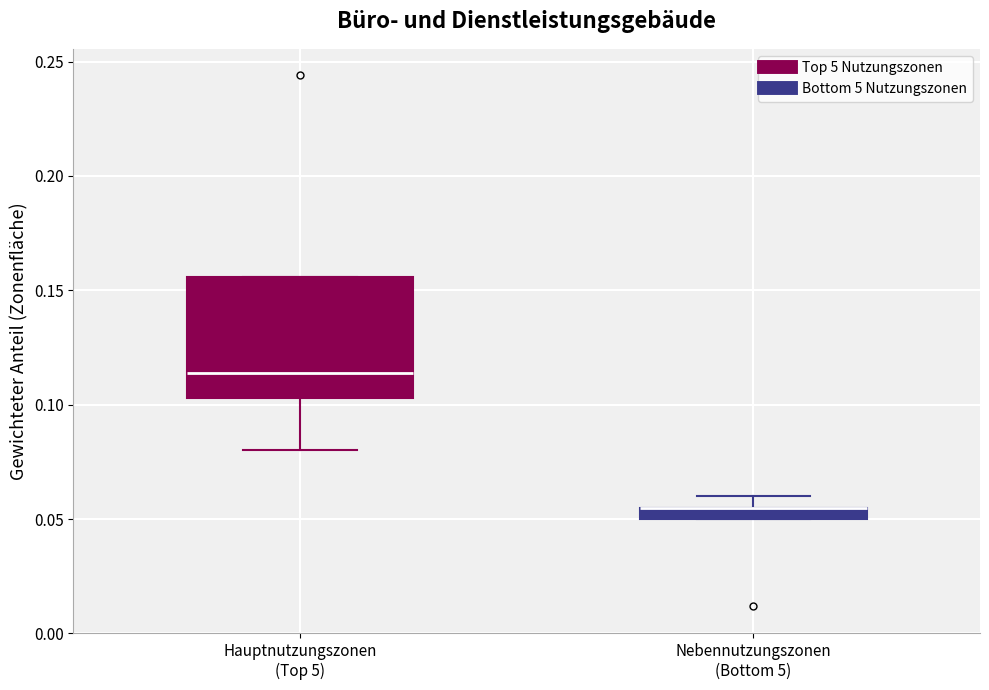

Comparing the boxes themselves (not the whiskers), which one is the tallest?

Hauptnutzungszonen (Top 5)